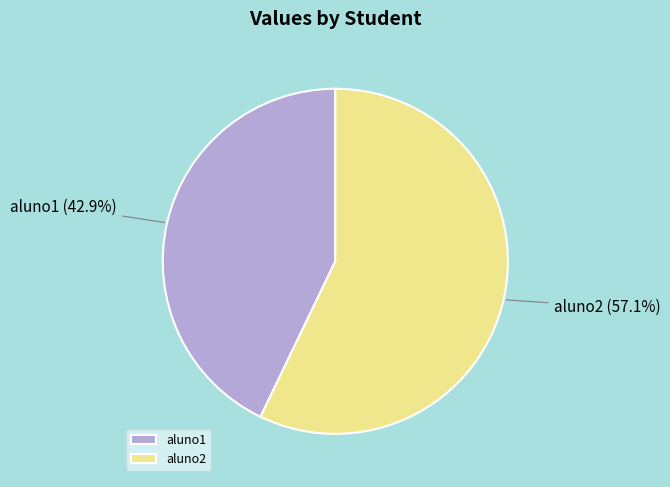

To the nearest percent, what is the average slice percentage?

50%